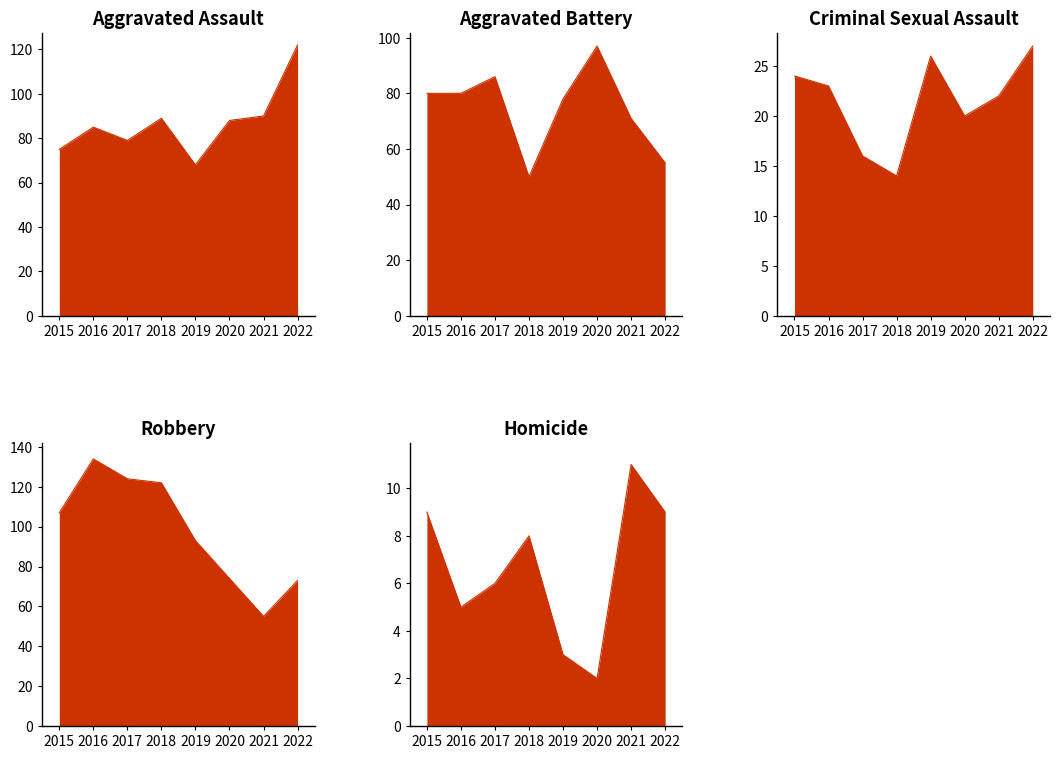

Is the value of Aggravated Battery at 2022 greater than the value of Aggravated Assault at 2019?

No